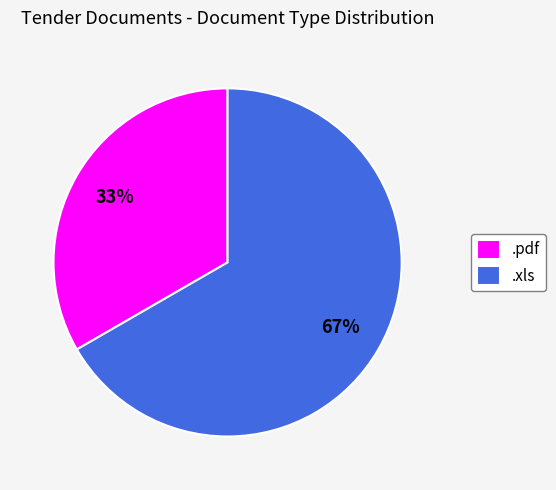

Do .pdf and .xls together represent more than half of the pie?

Yes